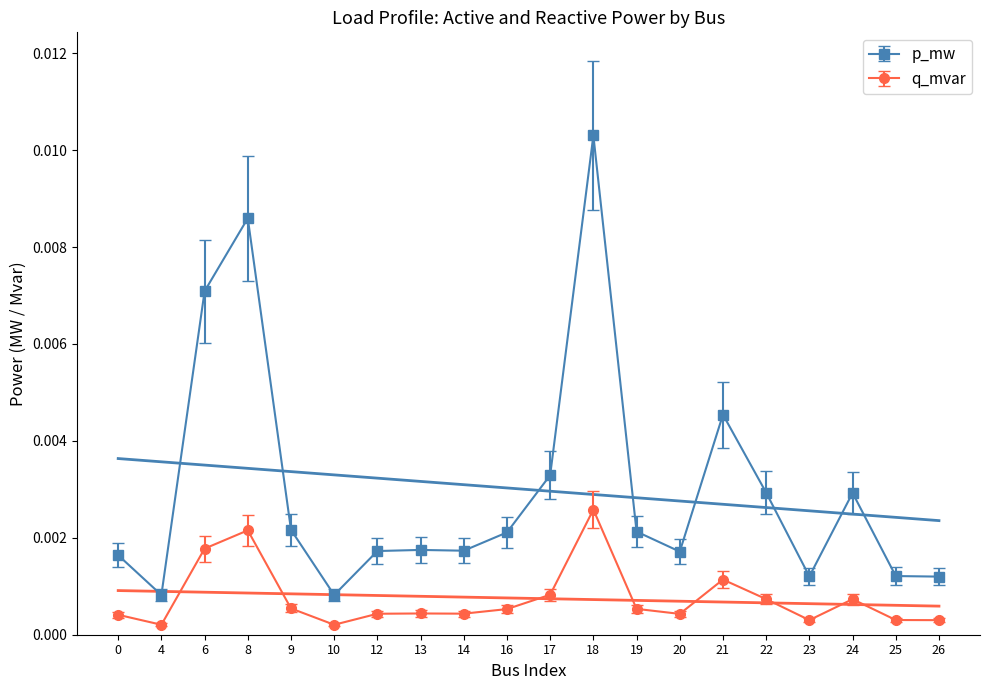

True or false: q_mvar and p_mw intersect in this chart.

False